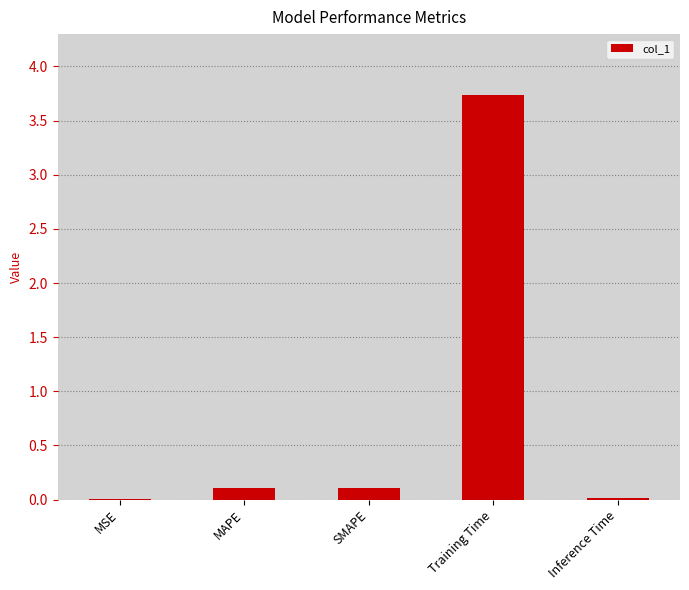

Which has a higher value, MAPE or Training Time?

Training Time